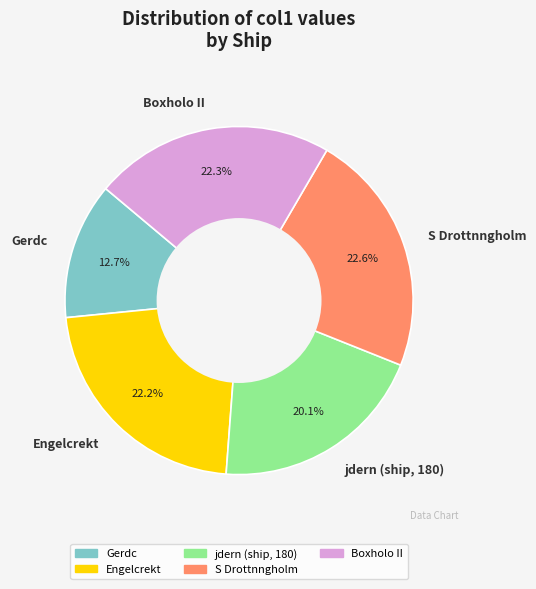

Which category has the smallest portion of the pie?

Gerdc